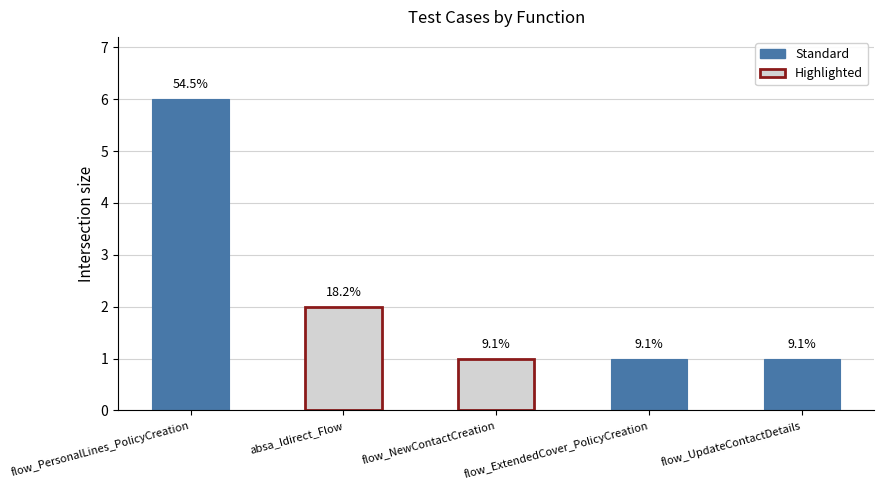

What value does the data have at flow_NewContactCreation?

1